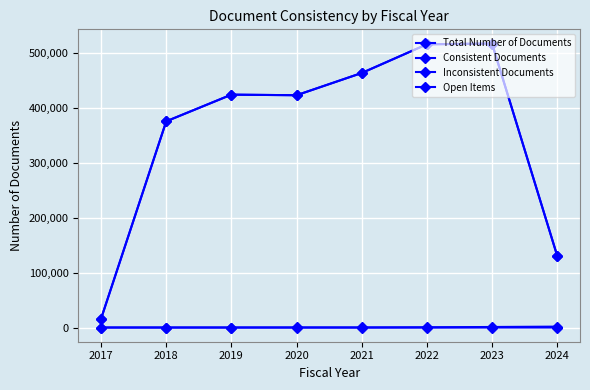

Count the number of data series in this chart.

4